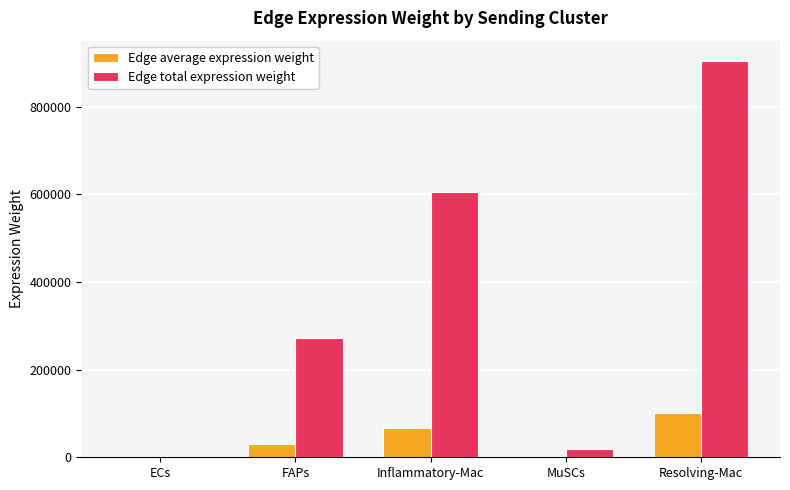

Between MuSCs and Resolving-Mac, which series saw the biggest shift?

Edge total expression weight